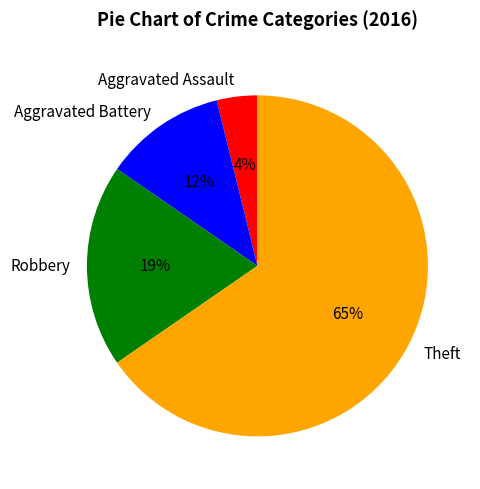

To the nearest percent, what is the combined percentage of Aggravated Assault and Theft?

69%